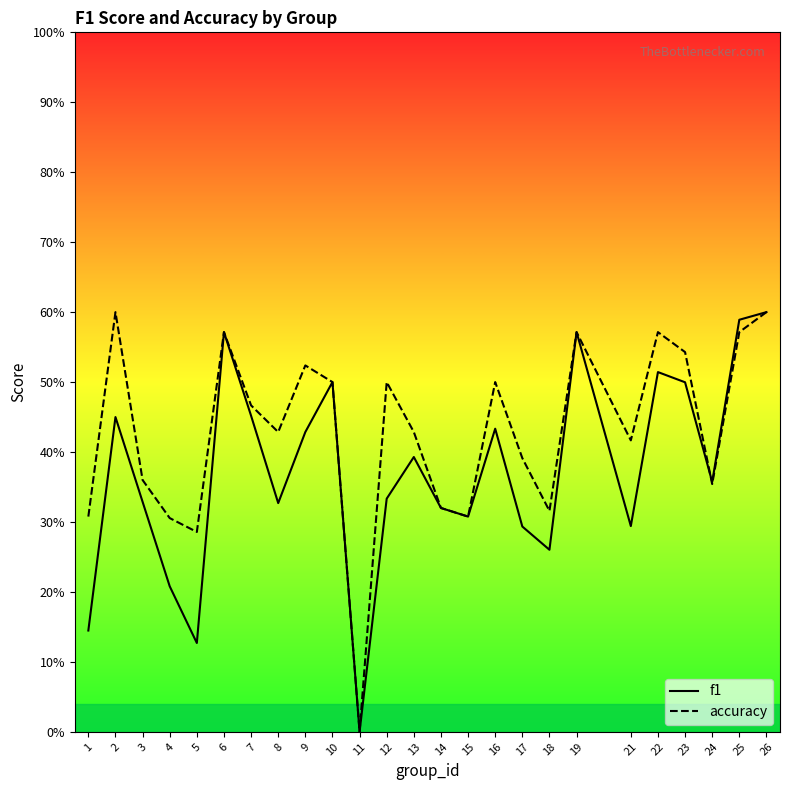

The accuracy series shows 0.5 at 10. True or false?

True